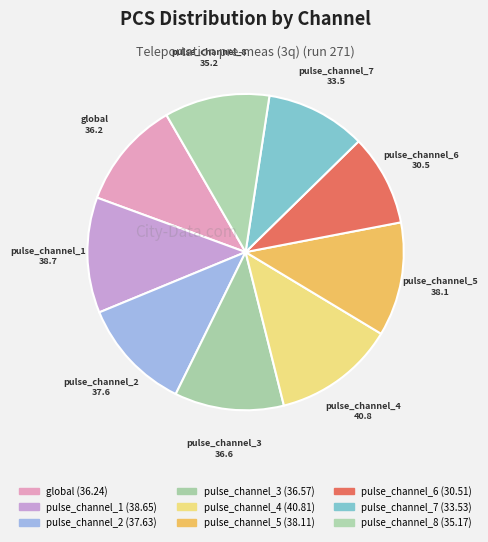

Is the sum of pulse_channel_6 and pulse_channel_2 greater than half?

No